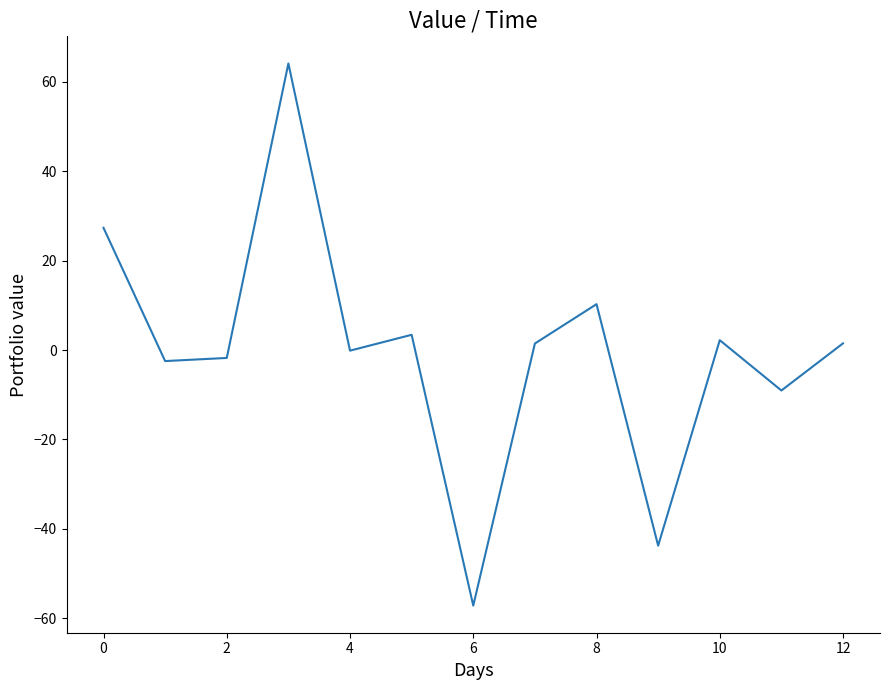

What is the difference between the maximum and minimum values?

121.3